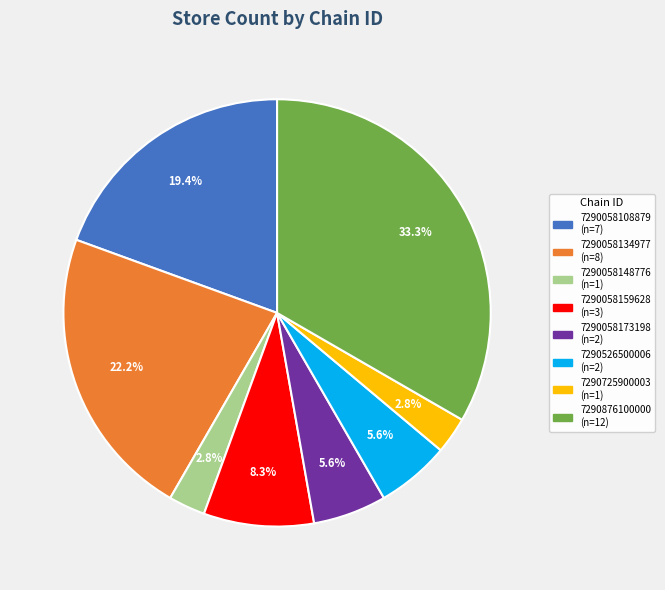

Count the number of slices in the pie.

8